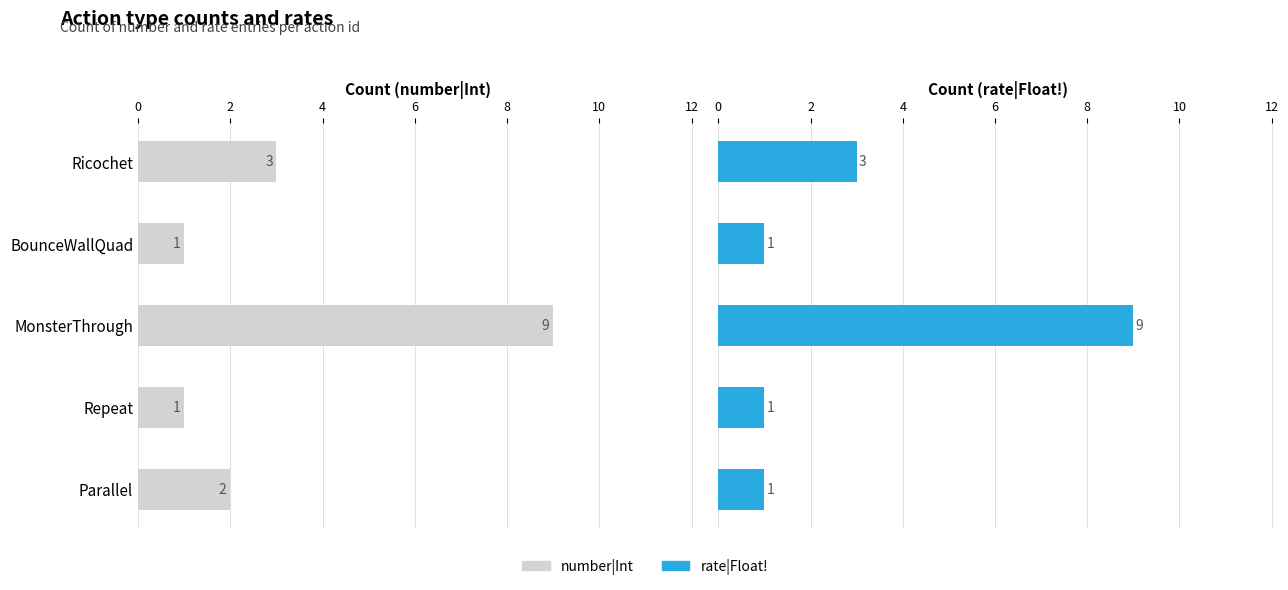

How many number|Int values are between 1 and 3?

4